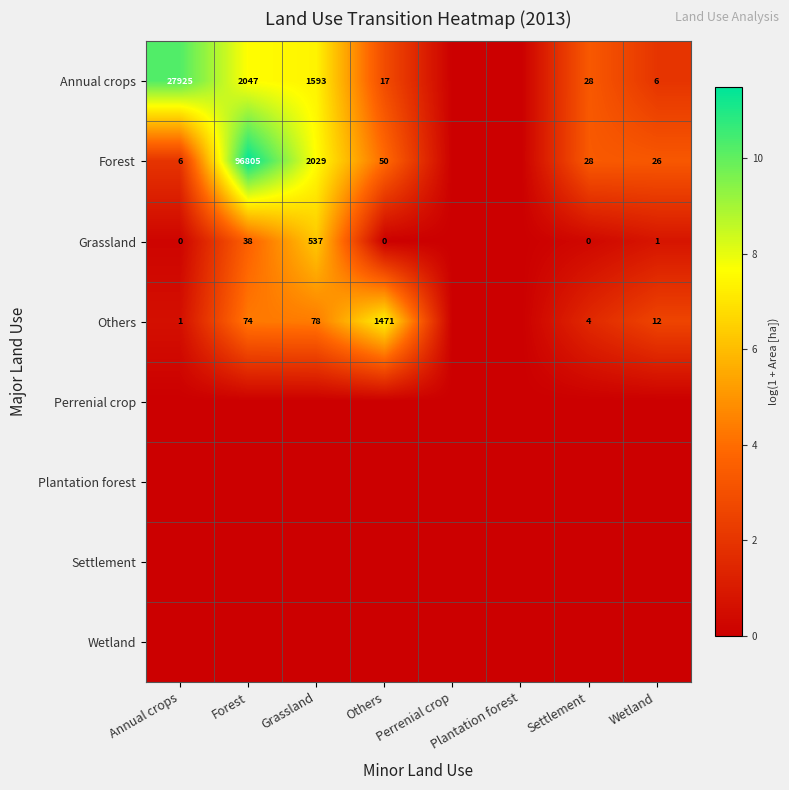

At which category is the sum across all series the highest?

Forest